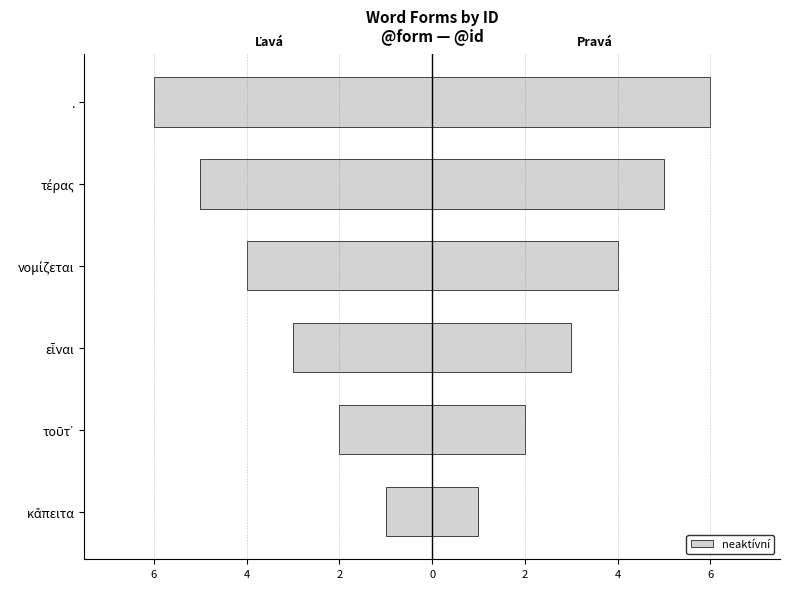

How many values in the Ľavá strana series are below -3?

3